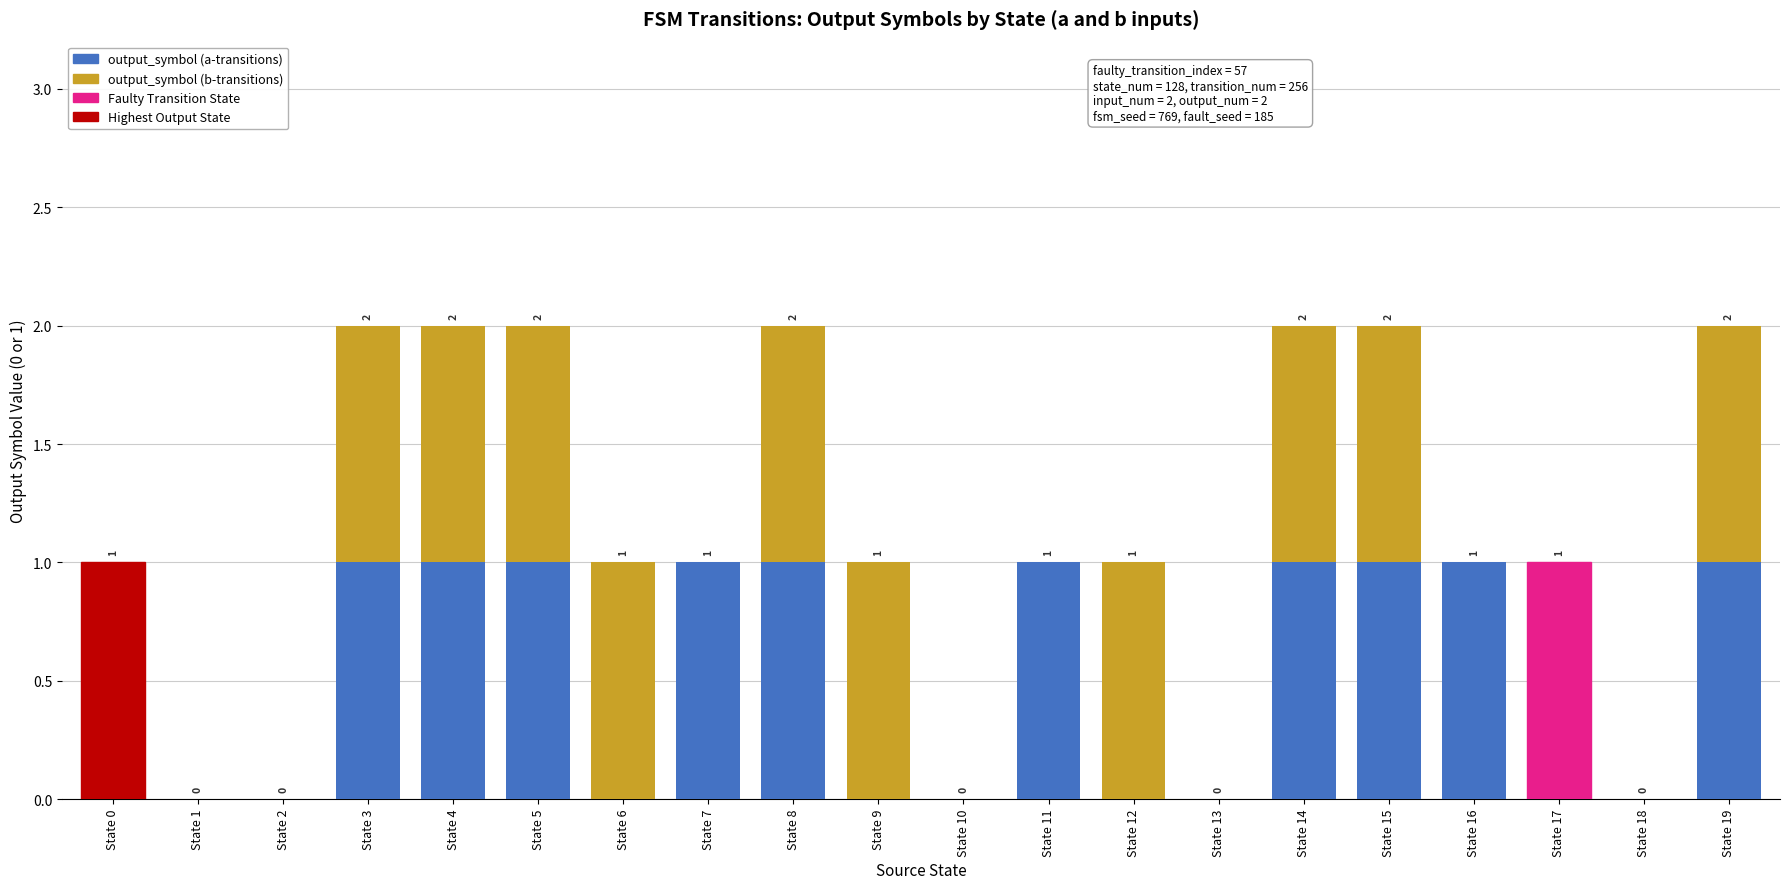

How many series are shown in this chart?

2